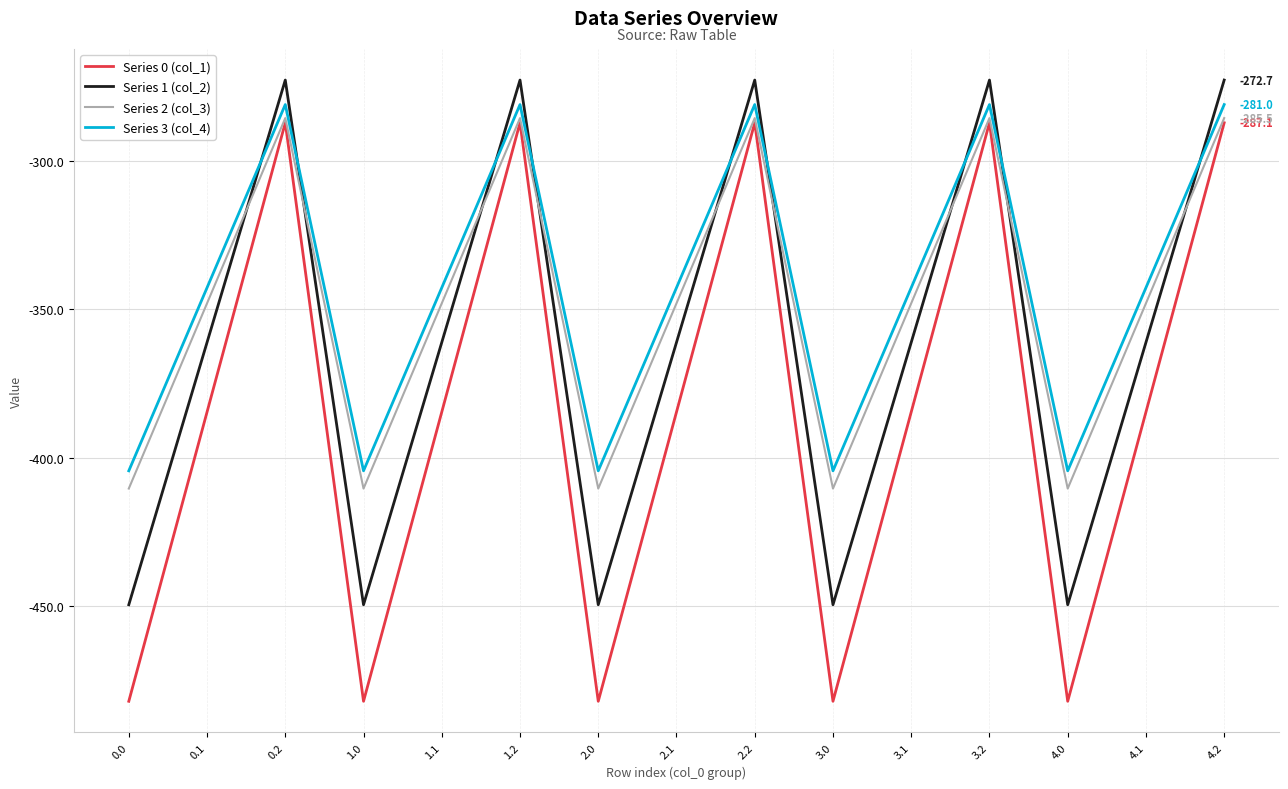

Reading left to right, what are all the values shown in this chart?

Series 0 (col_1): -482.0	-384.6	-287.1	-482.0	-384.6	-287.1	-482.0	-384.6	-287.1	-482.0	-384.6	-287.1	-482.0	-384.6	-287.1
Series 1 (col_2): -449.5	-361.1	-272.7	-449.5	-361.1	-272.7	-449.5	-361.1	-272.7	-449.5	-361.1	-272.7	-449.5	-361.1	-272.7
Series 2 (col_3): -410.3	-347.9	-285.5	-410.3	-347.9	-285.5	-410.3	-347.9	-285.5	-410.3	-347.9	-285.5	-410.3	-347.9	-285.5
Series 3 (col_4): -404.4	-342.7	-281.0	-404.4	-342.7	-281.0	-404.4	-342.7	-281.0	-404.4	-342.7	-281.0	-404.4	-342.7	-281.0